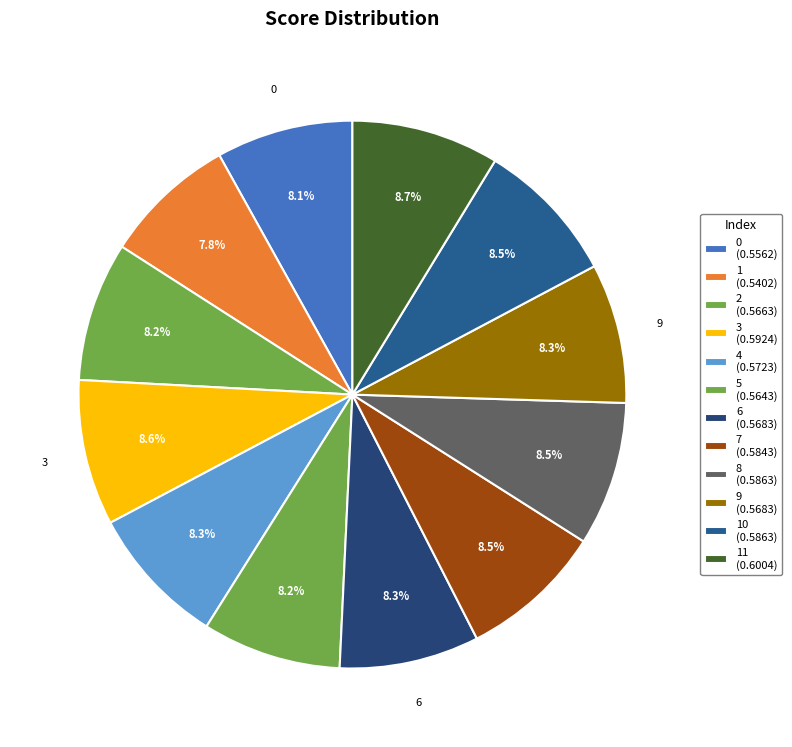

How many slices are in this pie chart?

12